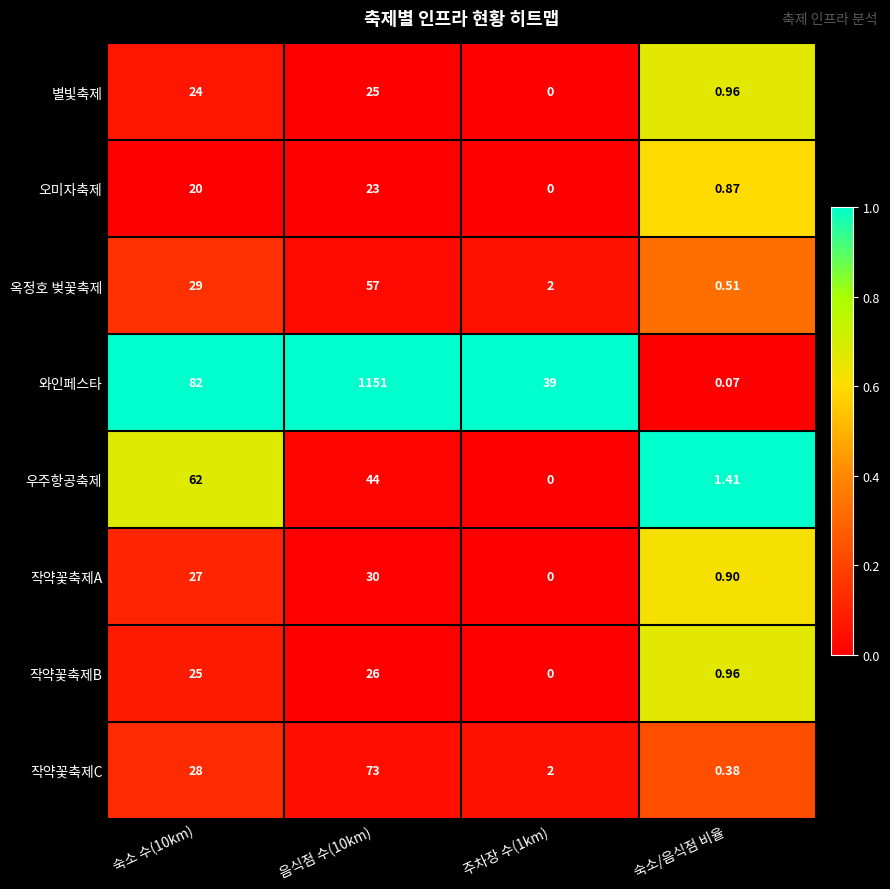

Which series changed the most between 숙소 수(10km) and 숙소/음식점 비율?

와인페스타